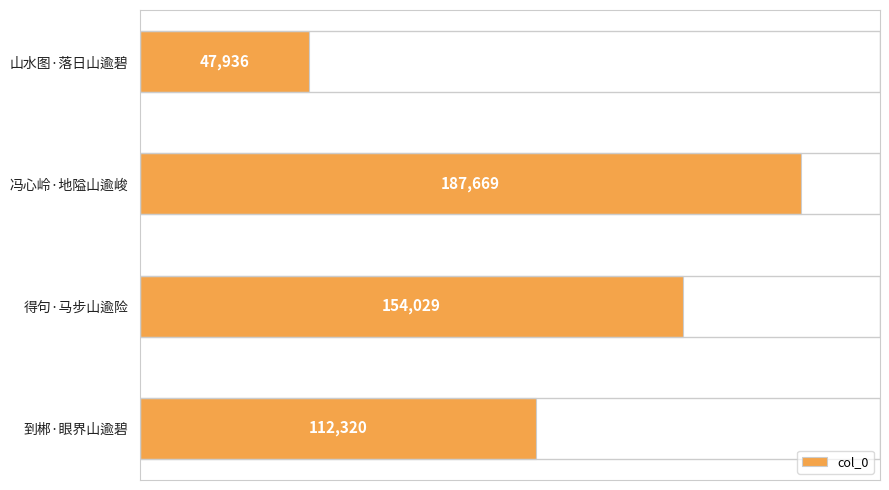

What is the sum of all values?

501954